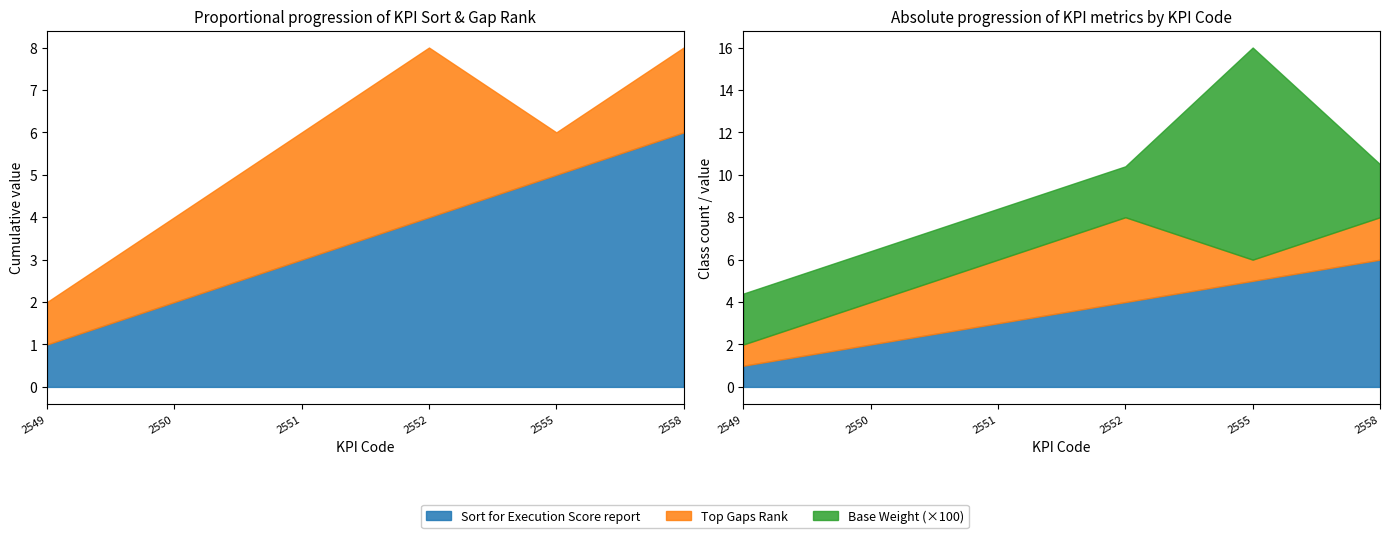

True or false: Base Weight has a value of 0.0 at 2558.

False